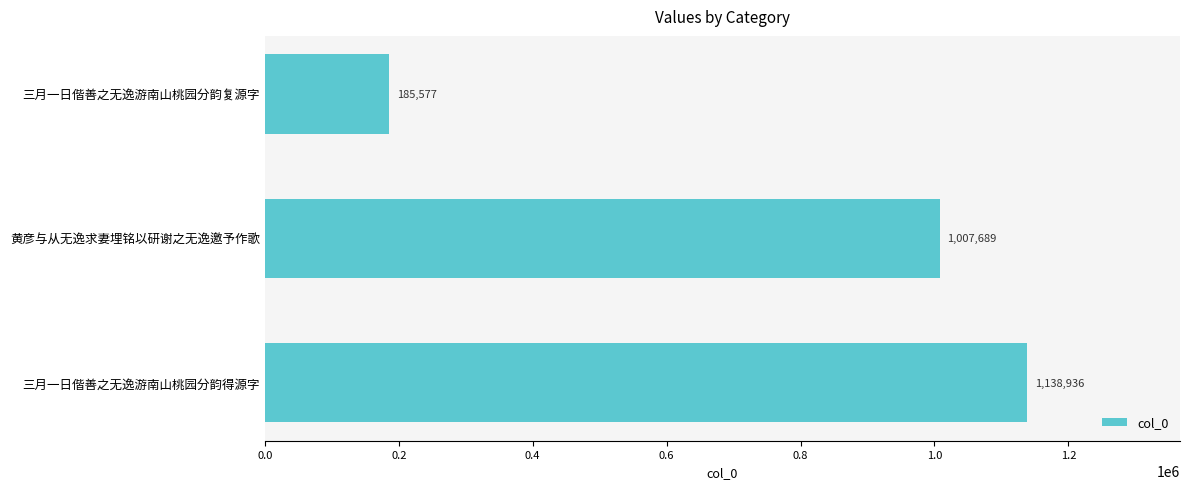

Which has a higher value, 三月一日偕善之无逸游南山桃园分韵得源字 or 三月一日偕善之无逸游南山桃园分韵复源字?

三月一日偕善之无逸游南山桃园分韵得源字